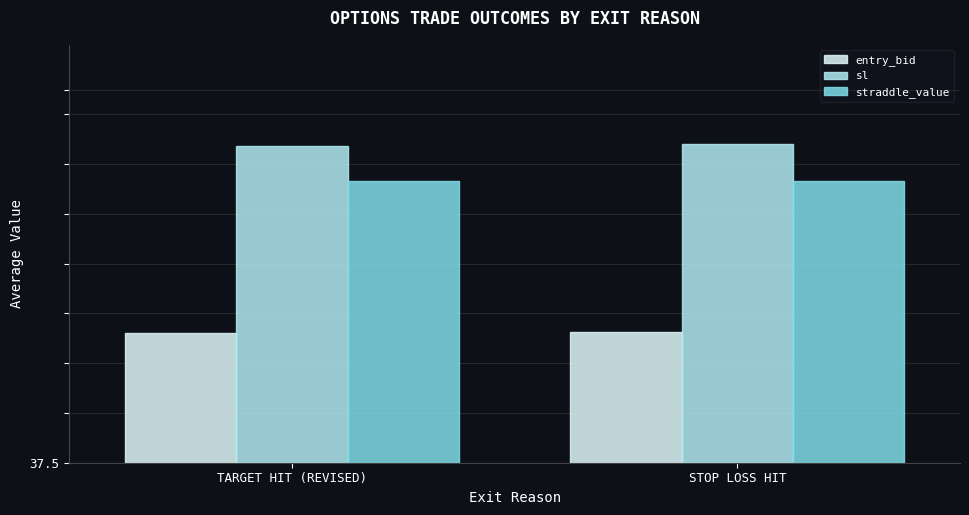

At TARGET HIT (REVISED), list the series in order from largest to smallest.

sl, straddle_value, entry_bid